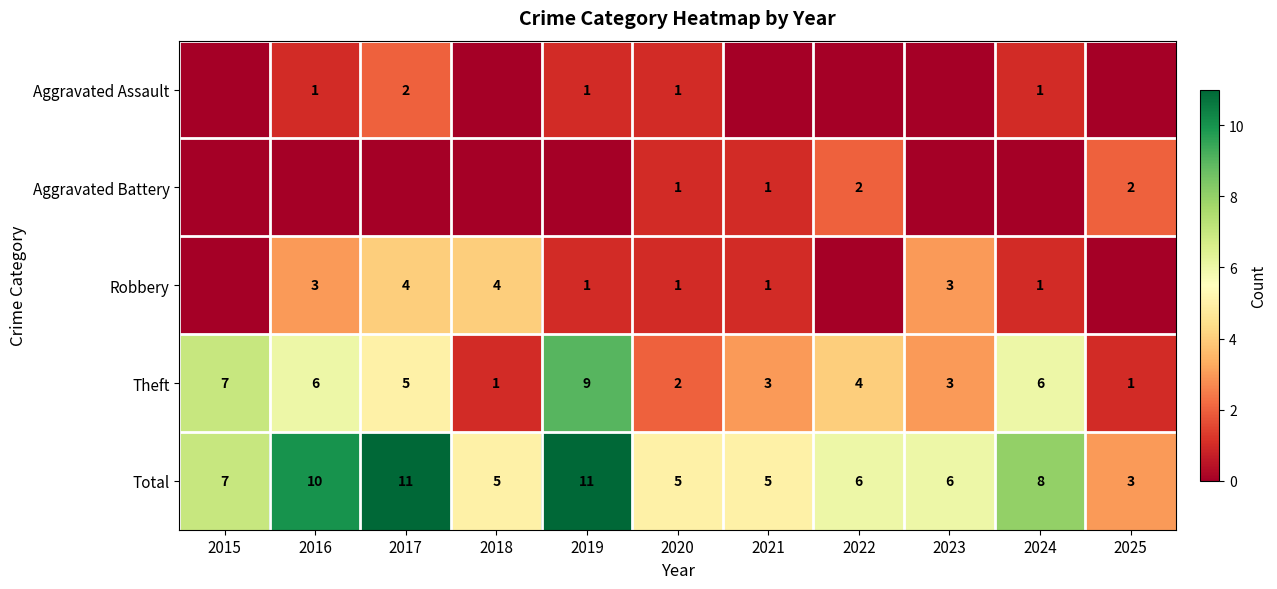

What is the highest value of the Total series?

11